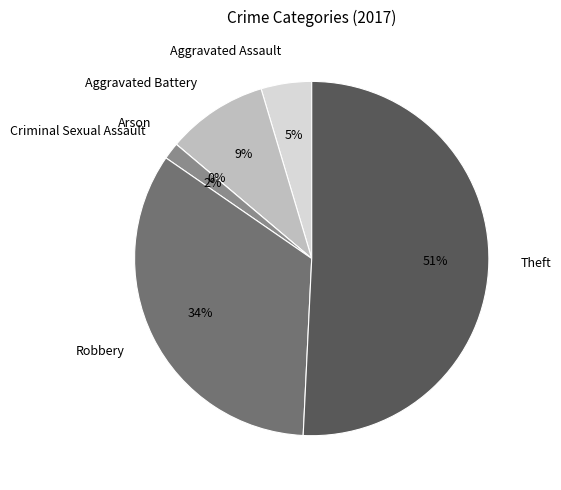

To the nearest percent, what is the difference between the largest and smallest slice percentages?

51%